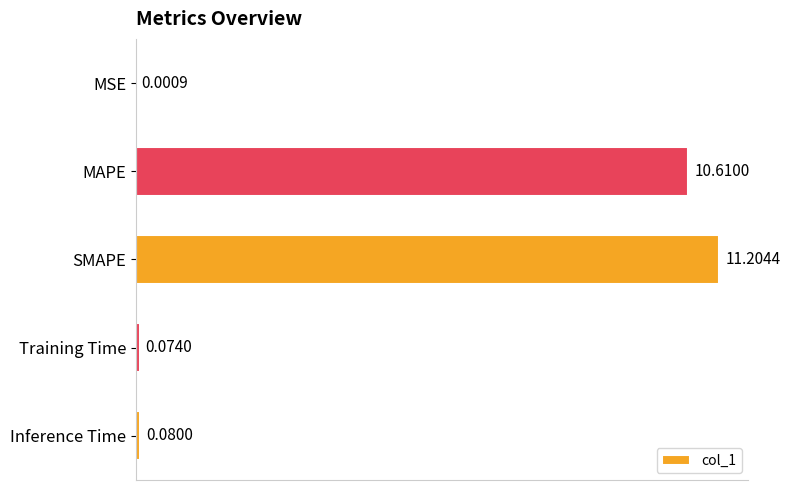

What is the sum of all values?

22.0